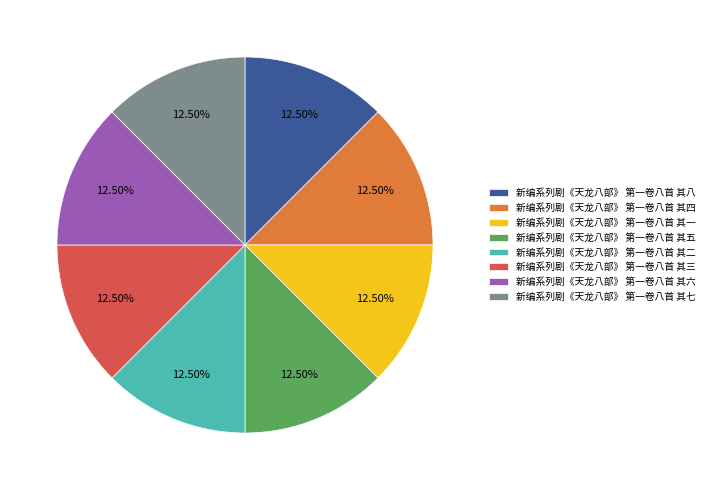

Do 新编系列剧《天龙八部》 第一卷八首 其四 and 新编系列剧《天龙八部》 第一卷八首 其二 together represent more than half of the pie?

No